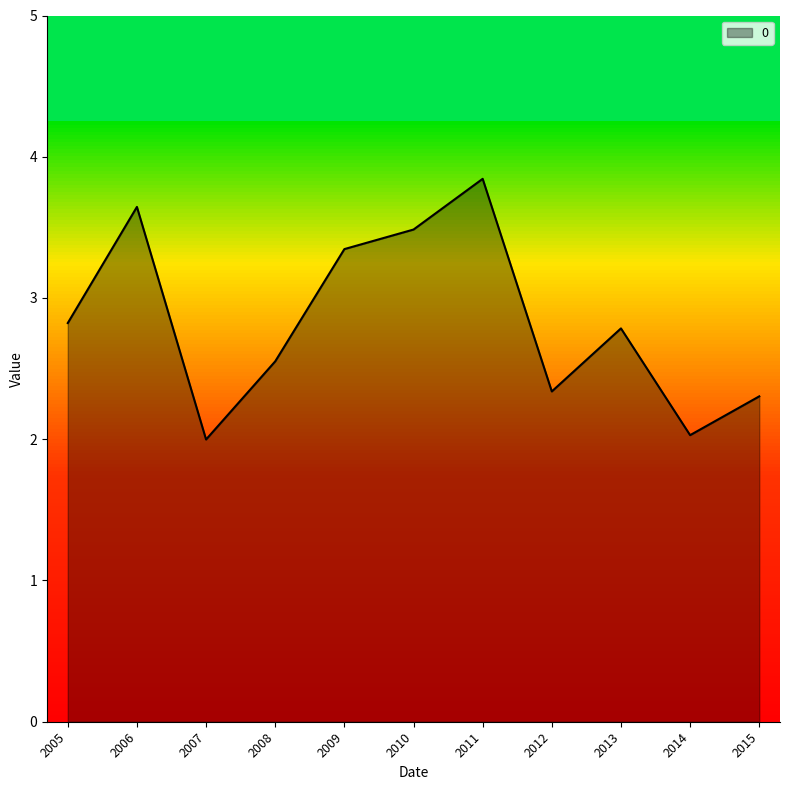

What value does the data have at 2015?

2.3